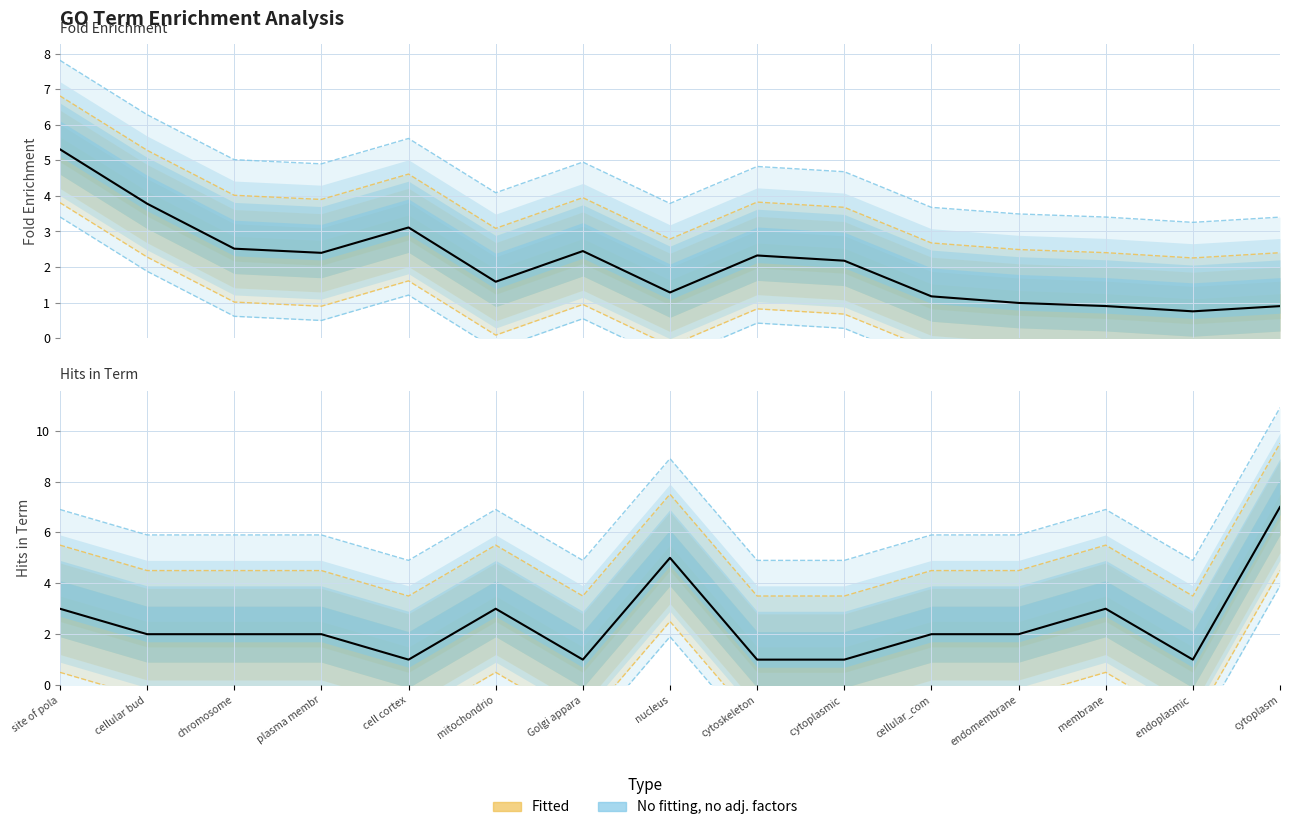

What is the greatest value displayed?

7.0